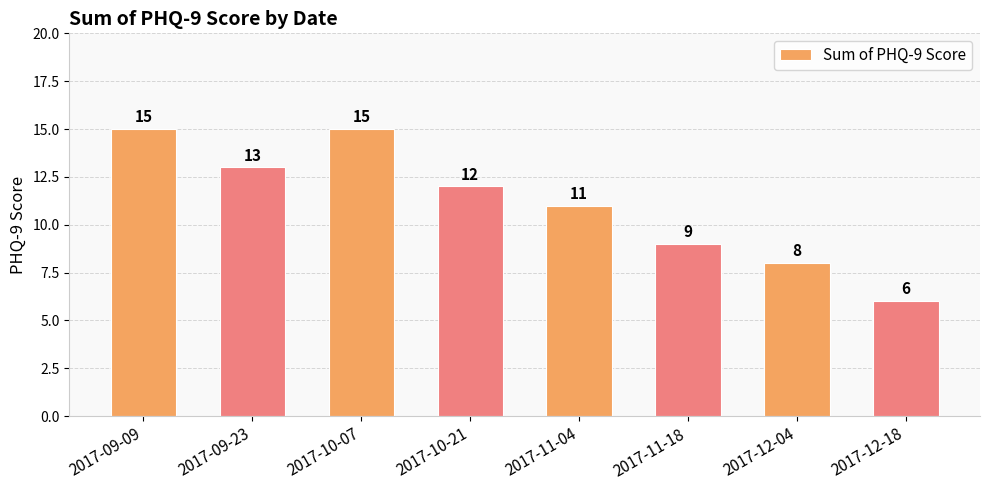

Is it true that the value at 2017-09-09 is 15?

True